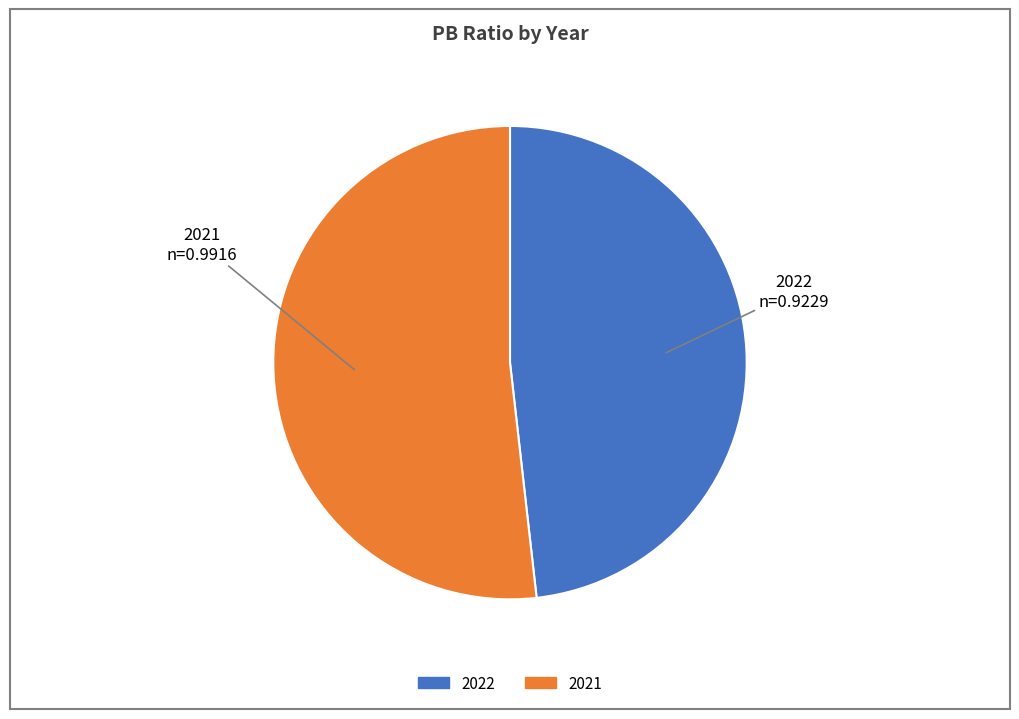

Rank the categories by value from lowest to highest.

2022, 2021